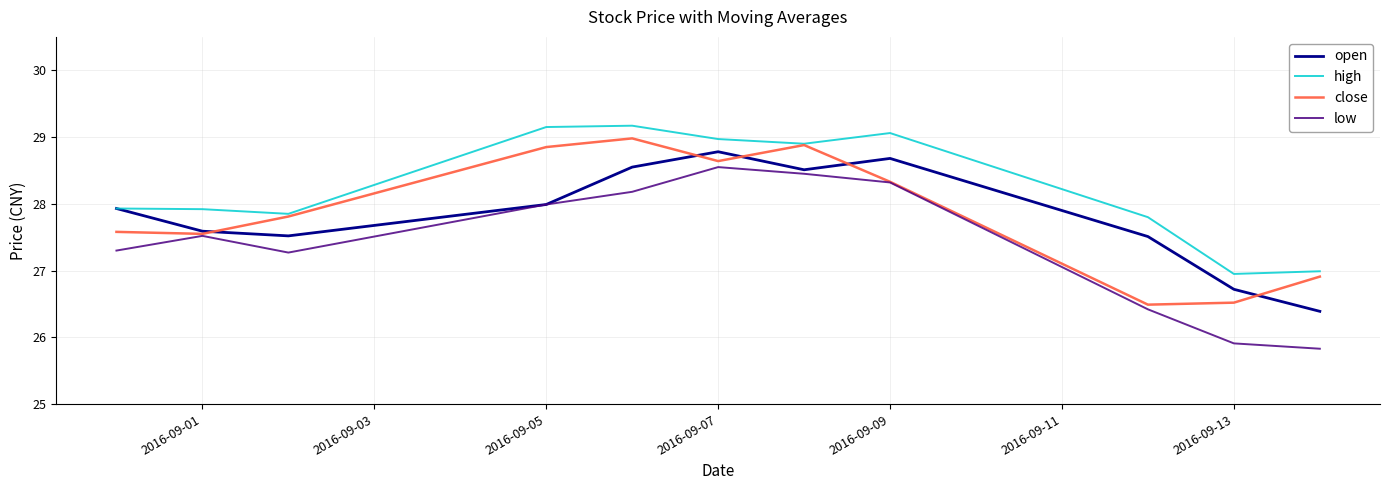

What is the greatest value displayed?

29.2